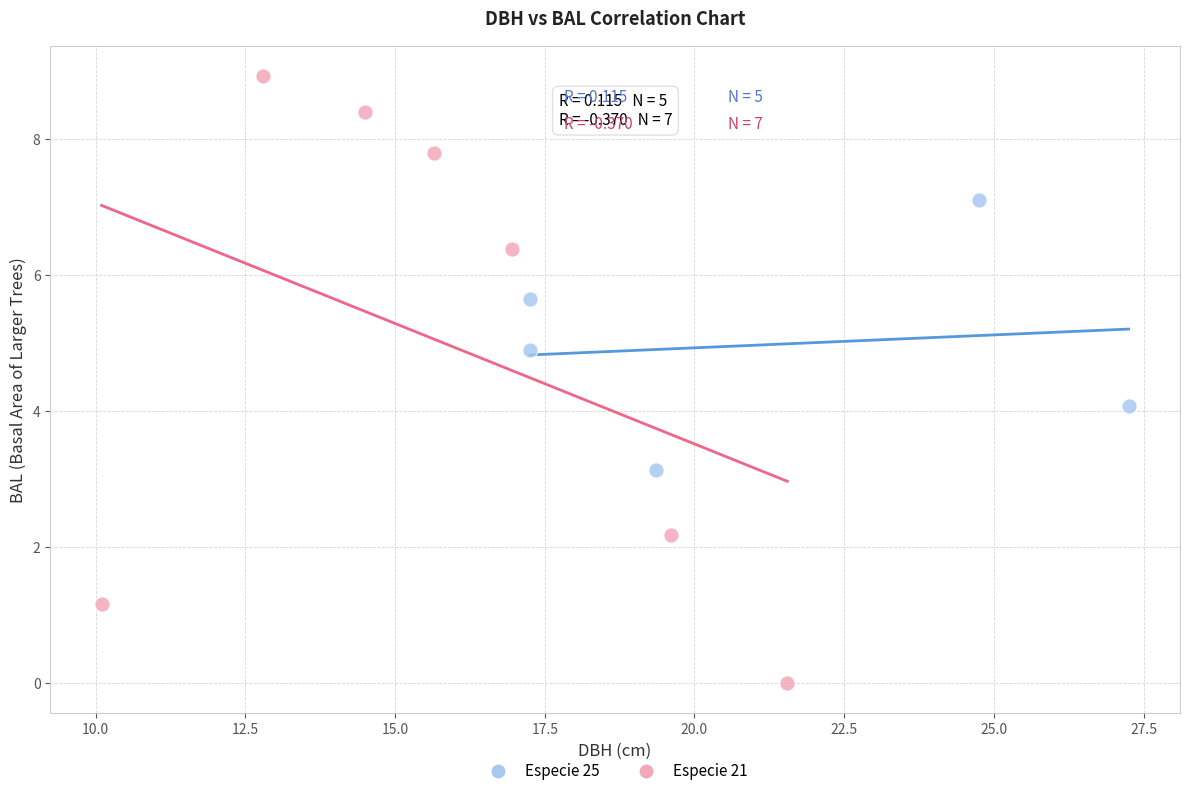

What are all the series names shown in the legend?

Especie 25, Especie 21